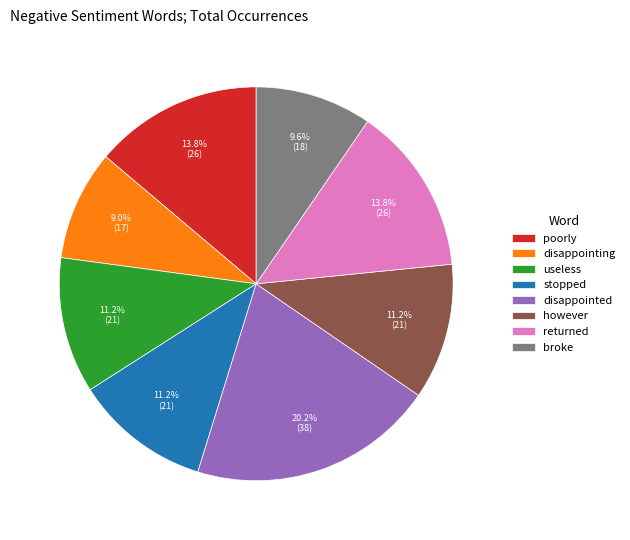

Which category has the smallest portion of the pie?

disappointing